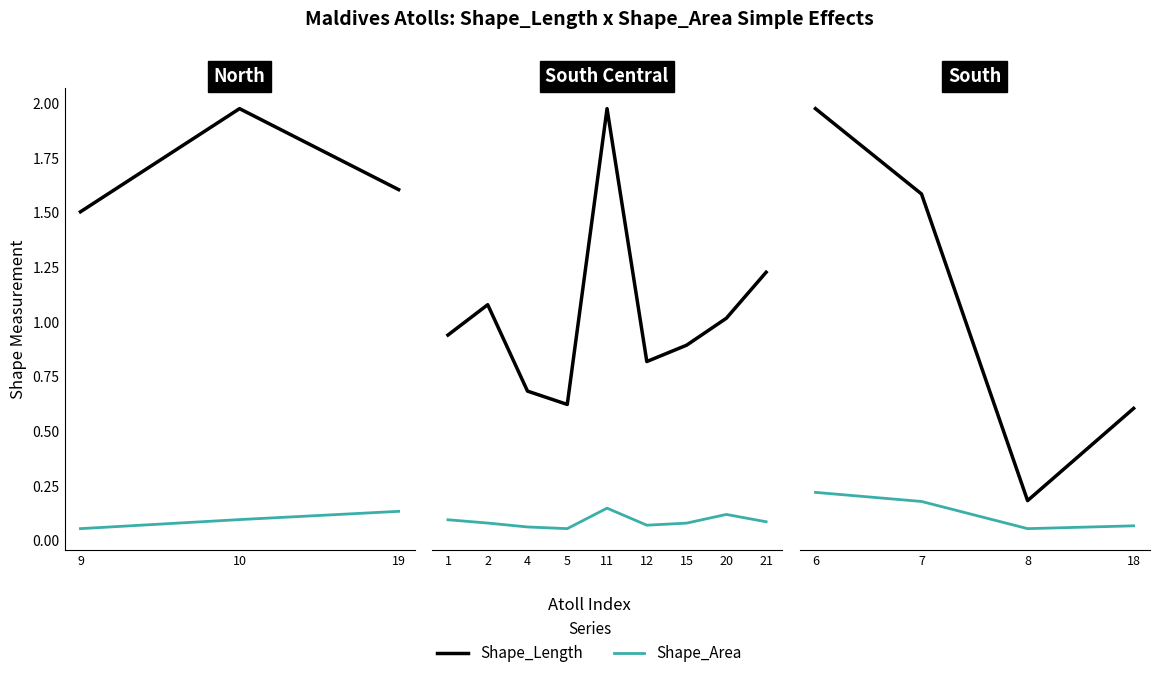

List the series in order of their peak value, highest first.

Shape_Length, Shape_Area